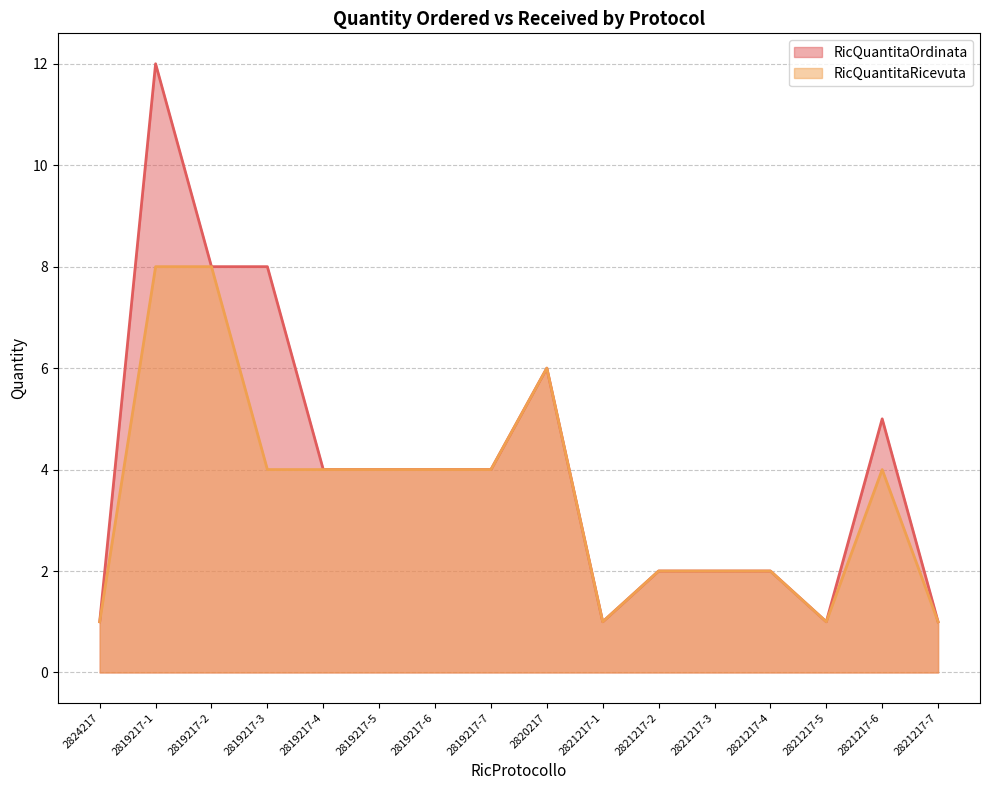

True or false: RicQuantitaRicevuta has more than 2 points higher than both neighbors.

False